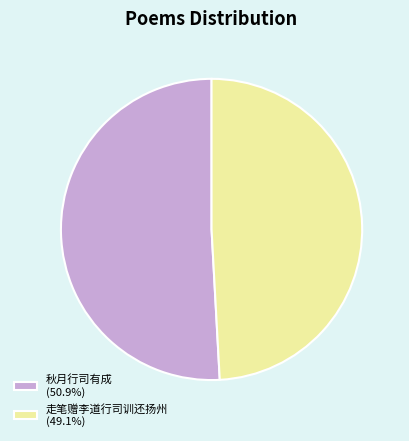

Is there a majority slice in this chart?

Yes